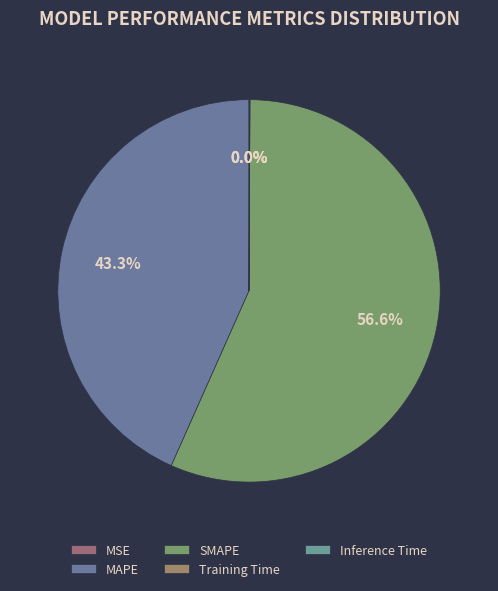

What percentage do SMAPE and MAPE together represent?

99.9%